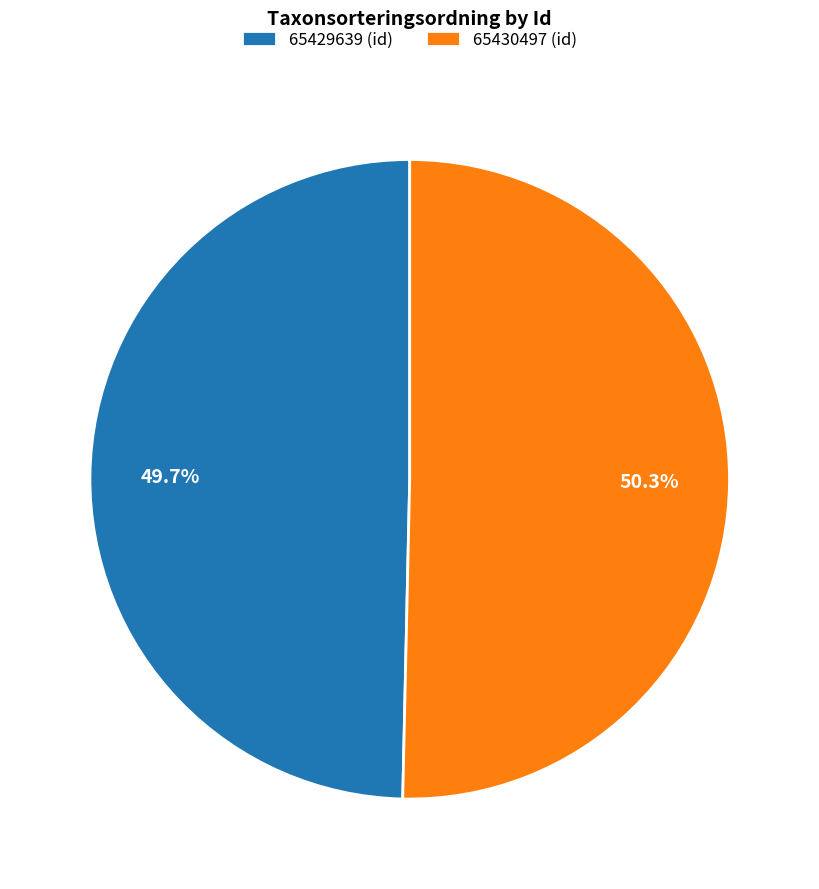

Rank the categories by value from lowest to highest.

65429639, 65430497